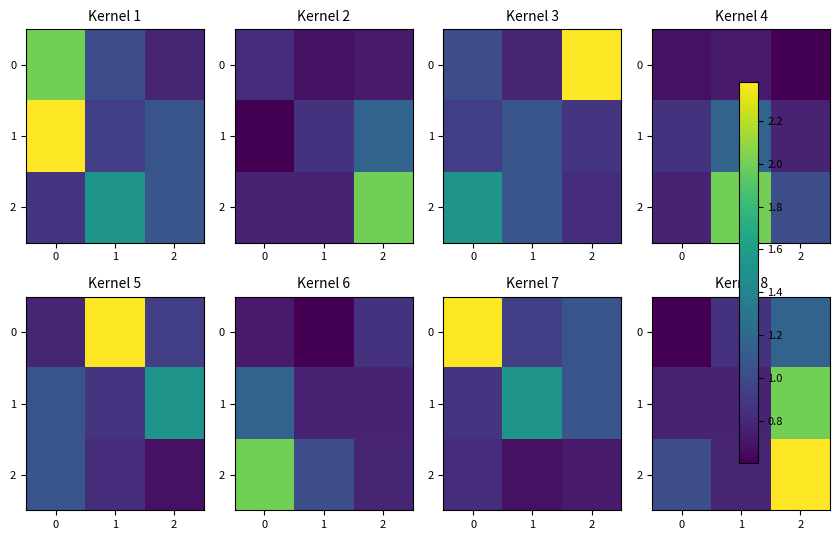

What is the spread (max minus min) of values at 1?

0.1